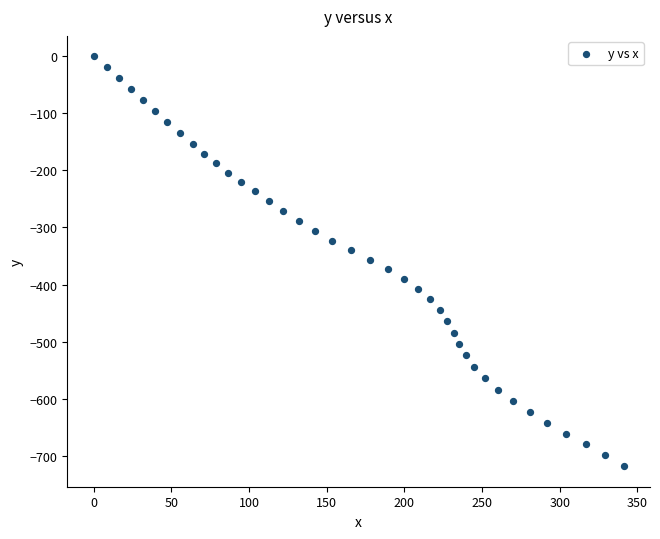

What is the range of Y values (max minus min)?

718.6